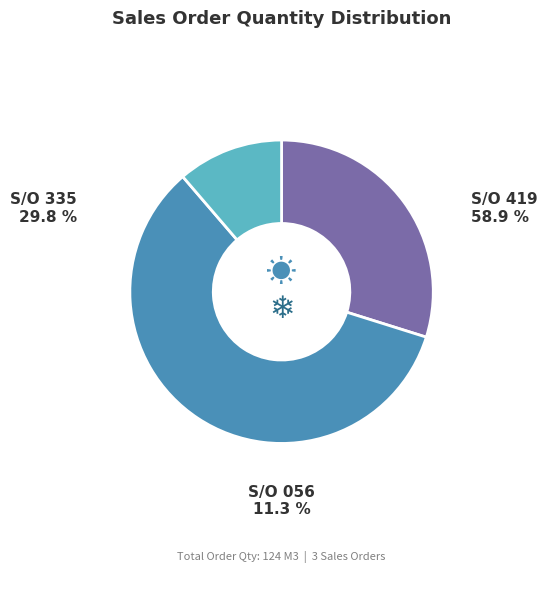

Is there any slice that represents more than half of the pie?

Yes